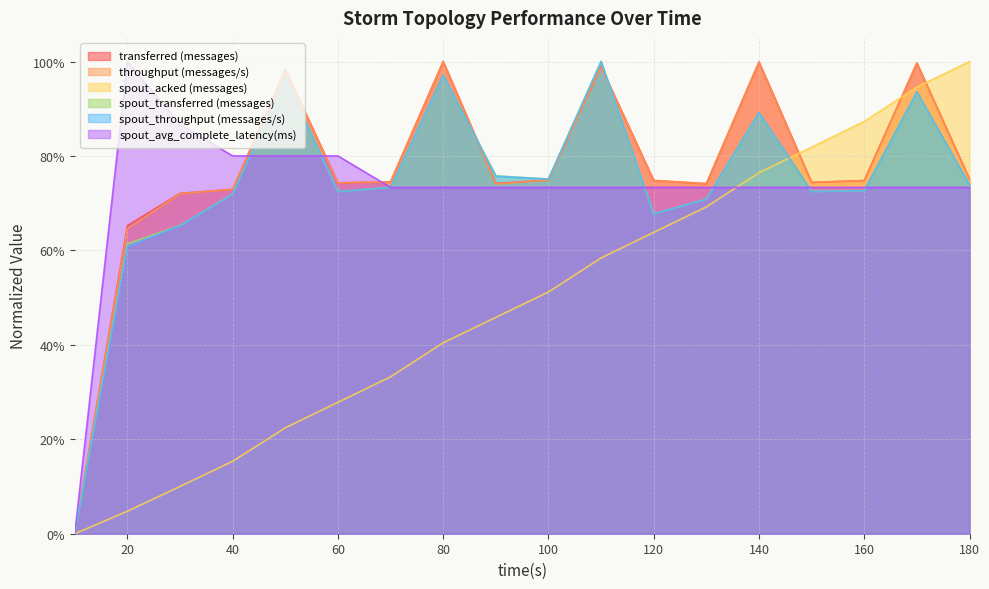

What is the value of the spout_acked (messages) point at the 10th from the left?

0.5